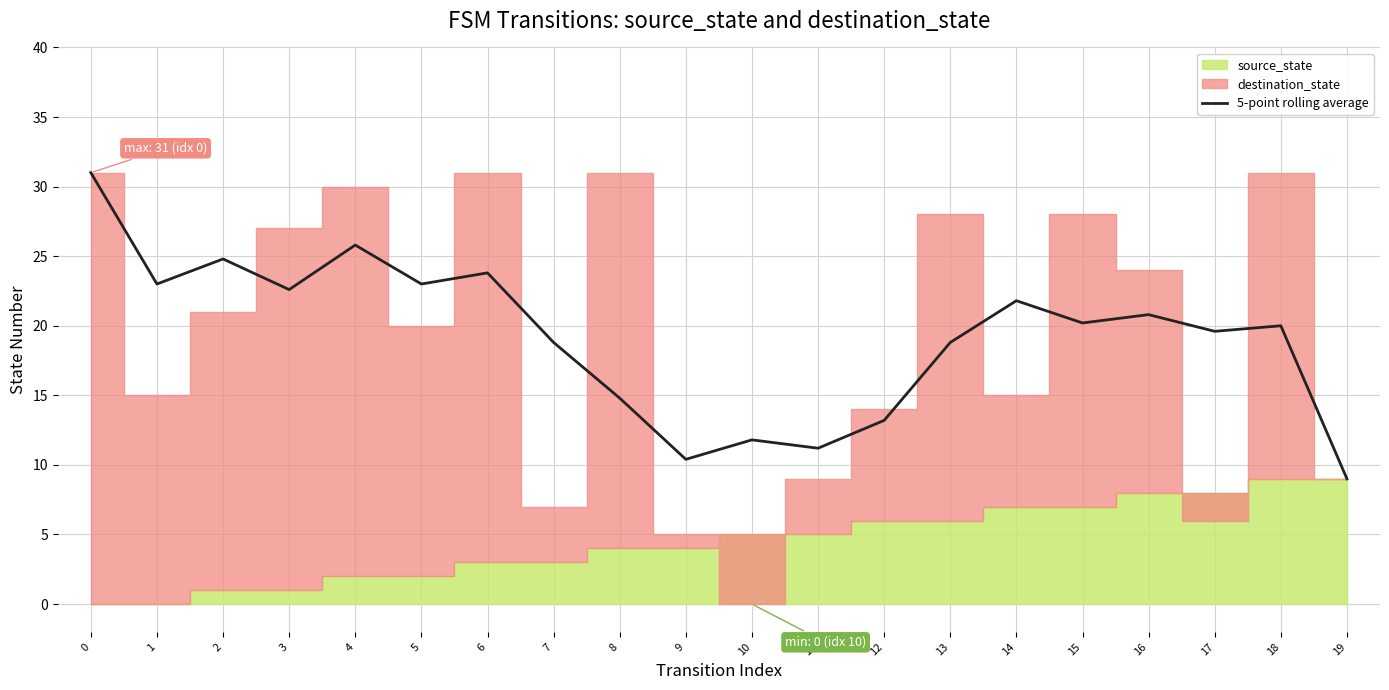

The value of 5-point rolling average at 12 is 13.2. True or false?

True